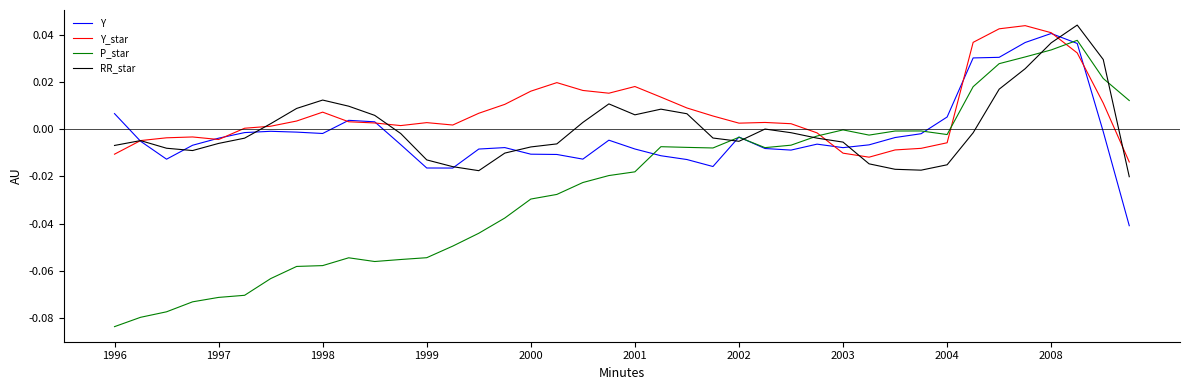

Which series has the largest range (max minus min)?

P_star